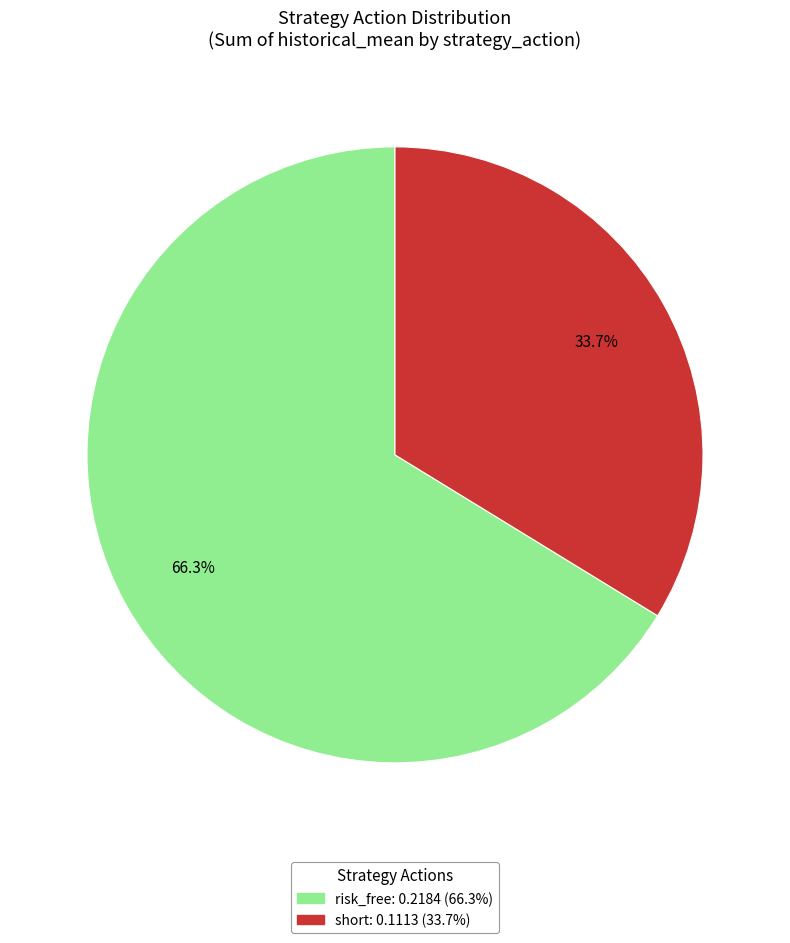

What percentage is the risk_free slice, to the nearest percent?

66%